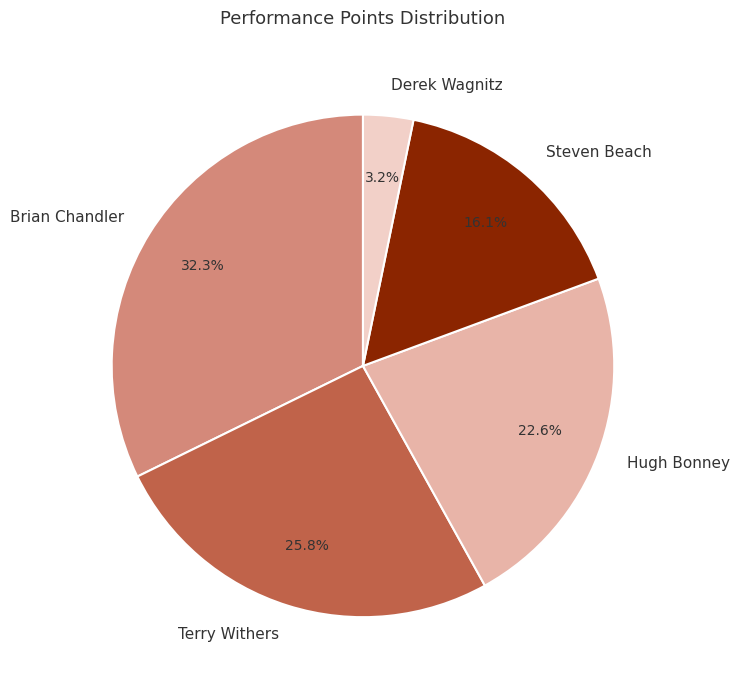

Which has a higher value, Terry Withers or Steven Beach?

Terry Withers